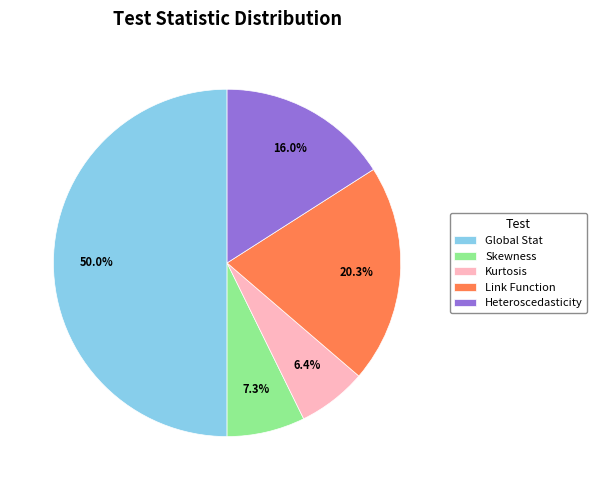

How many segments does this pie chart have?

5